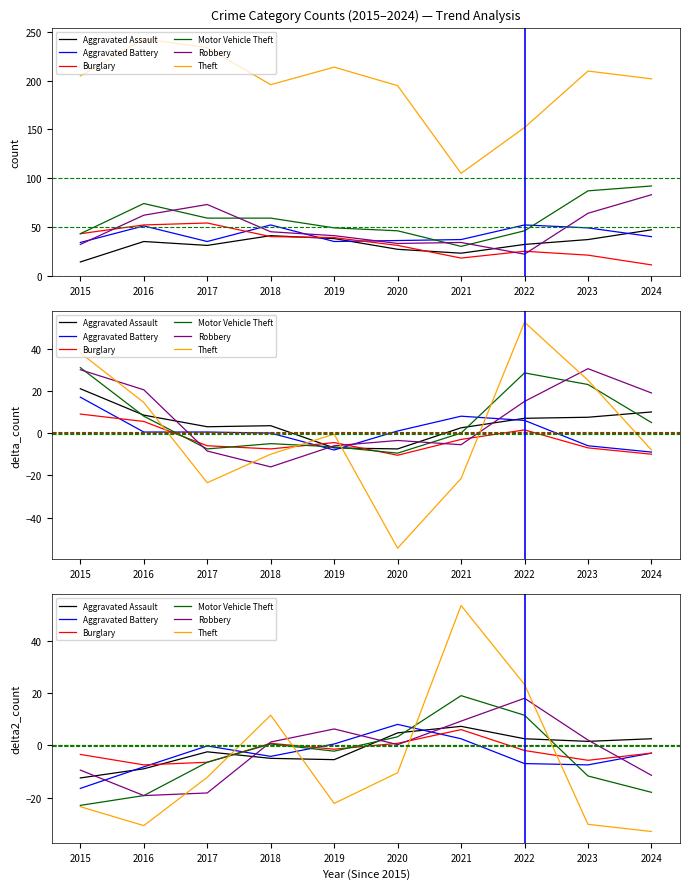

What is the highest value of the Motor Vehicle Theft series?

19.0